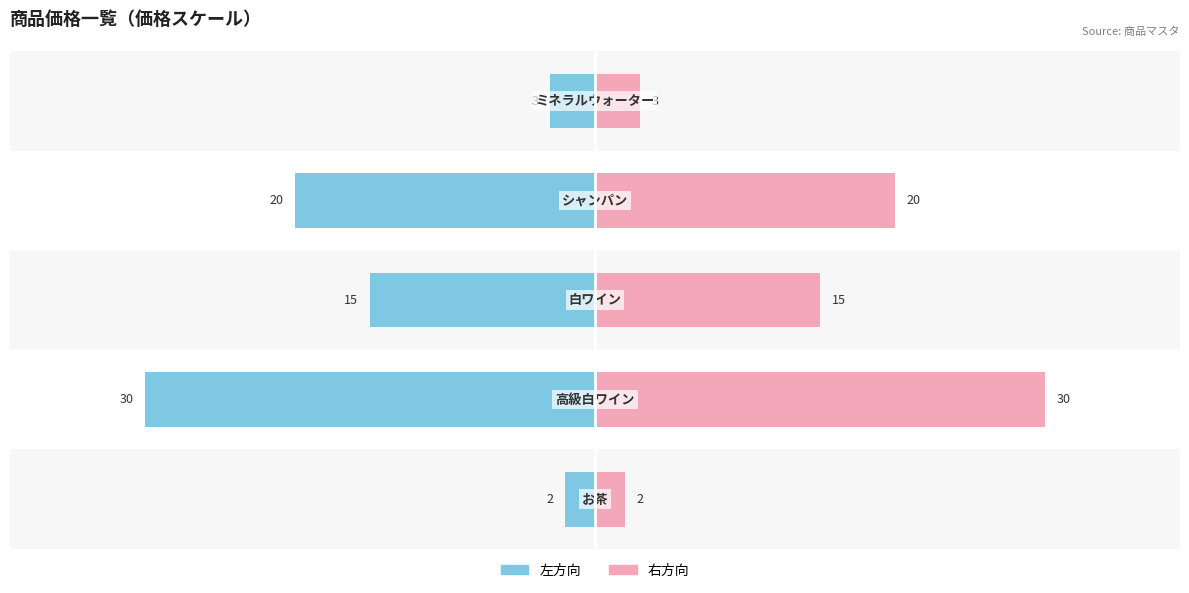

How many values in the 価格(左) series exceed -15?

2